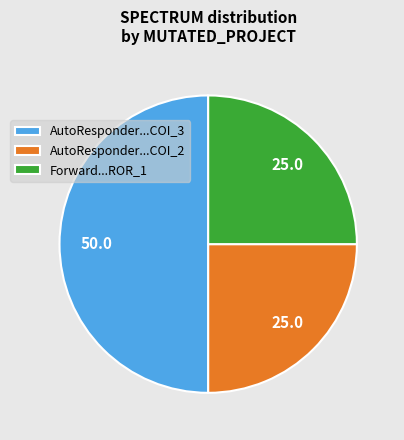

What is the ratio of the value at Forward...ROR_1 to the value at AutoResponder...COI_2?

1.0